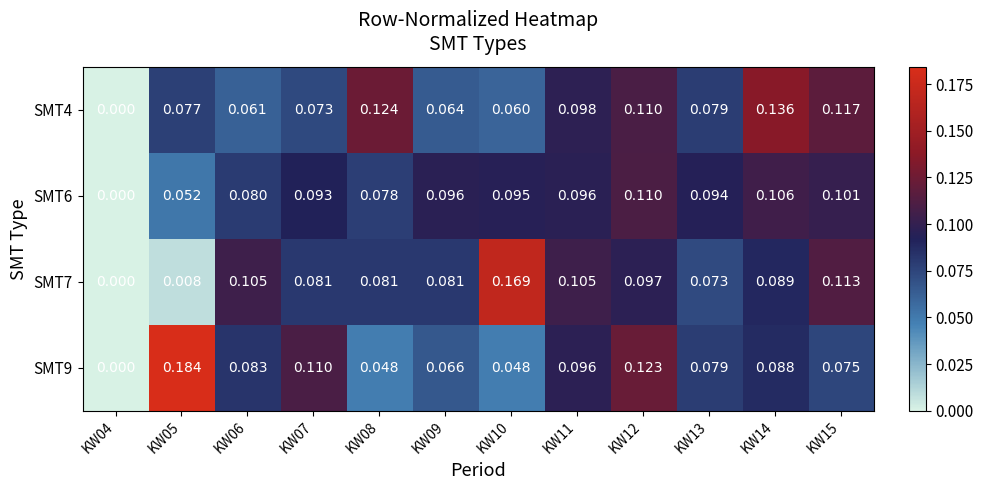

Rank the series by their maximum value, from highest to lowest.

SMT9, SMT7, SMT4, SMT6